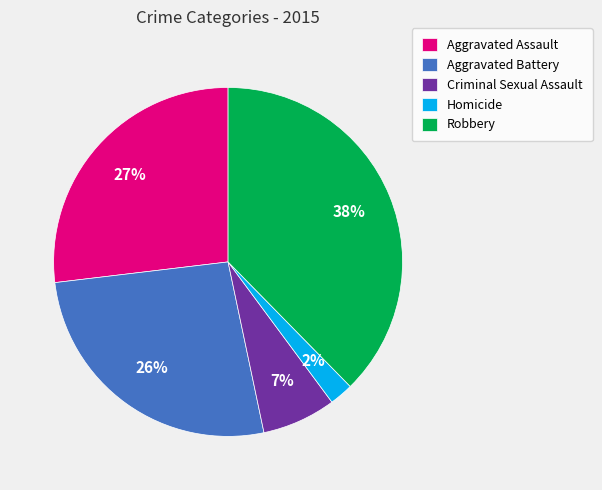

To the nearest percent, what is the average slice percentage?

20%